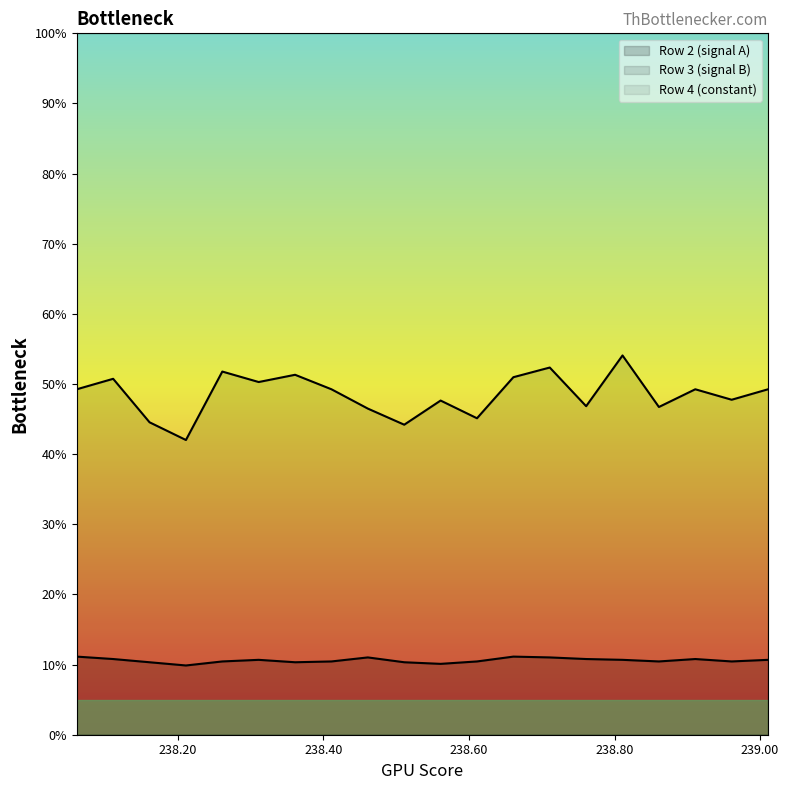

True or false: Row 2 (signal A) has a value of 16.2 at 238.361.

False